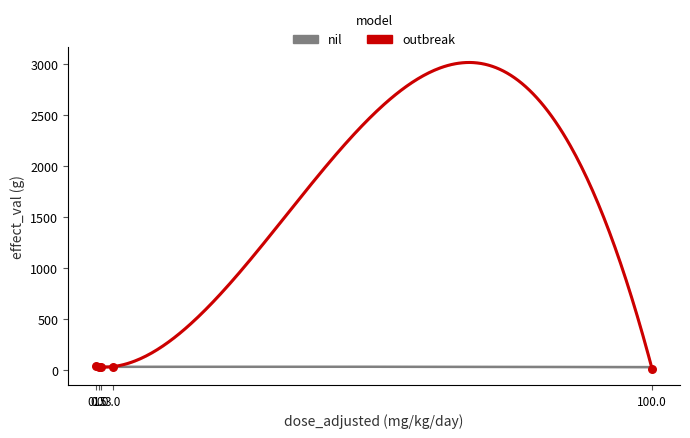

Approximately how many times larger is the value at 0.0 compared to 1.0?

1.2